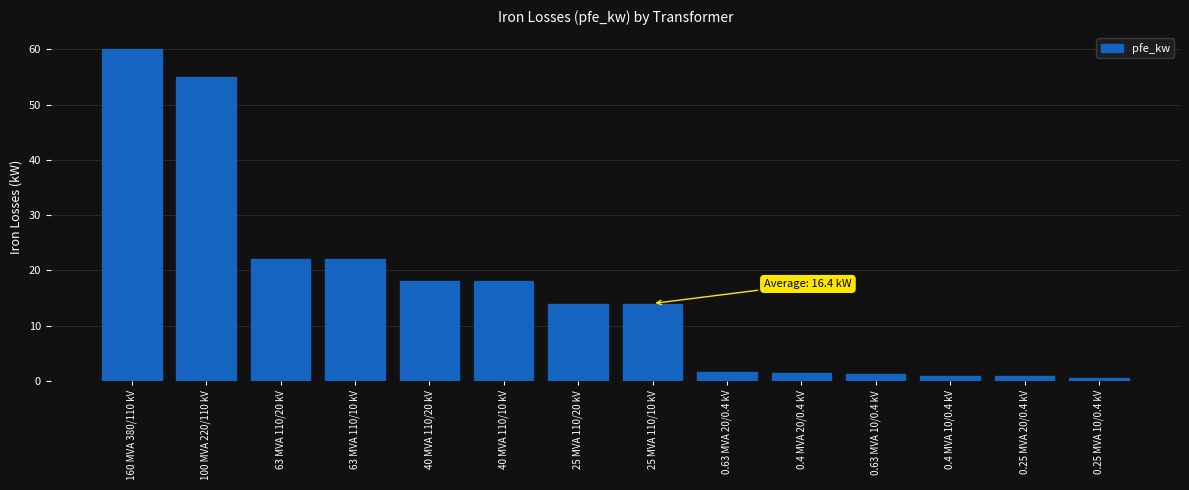

True or false: the data shows 98.5 at 100 MVA 220/110 kV.

False